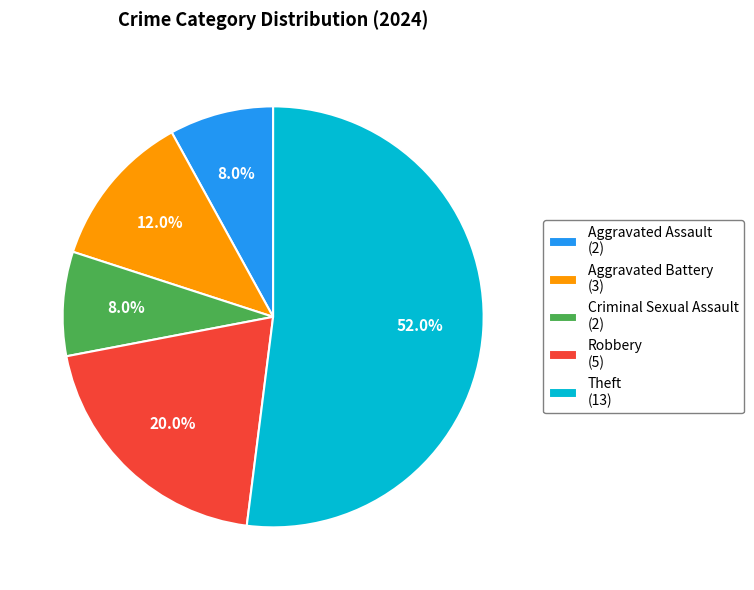

What percentage do Aggravated Battery (3) and Theft (13) together represent?

64.0%